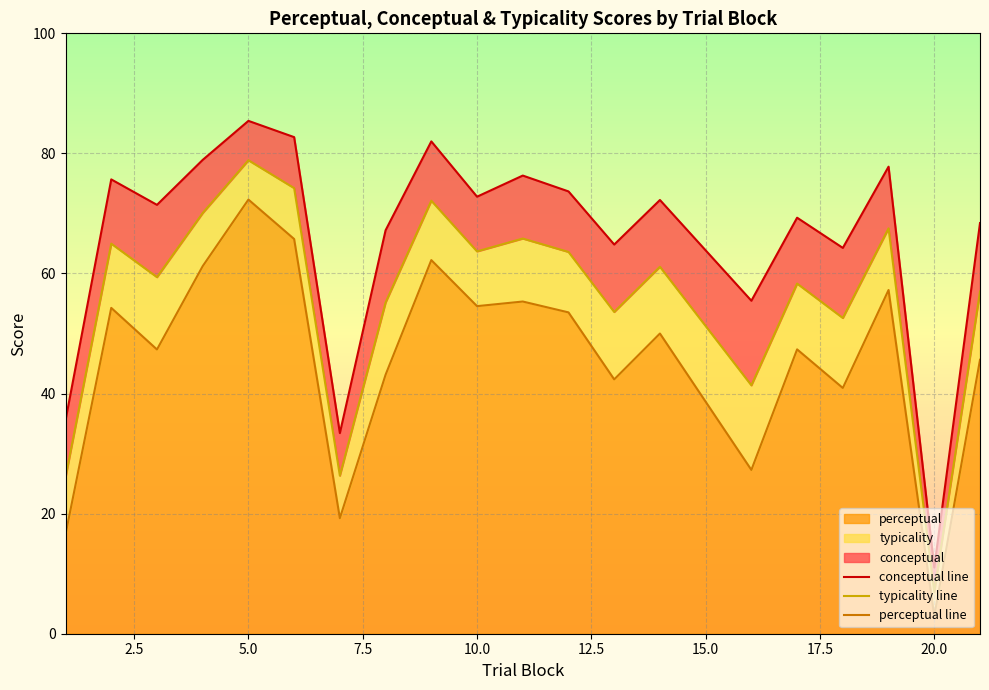

What is the highest value of the perceptual series?

72.3